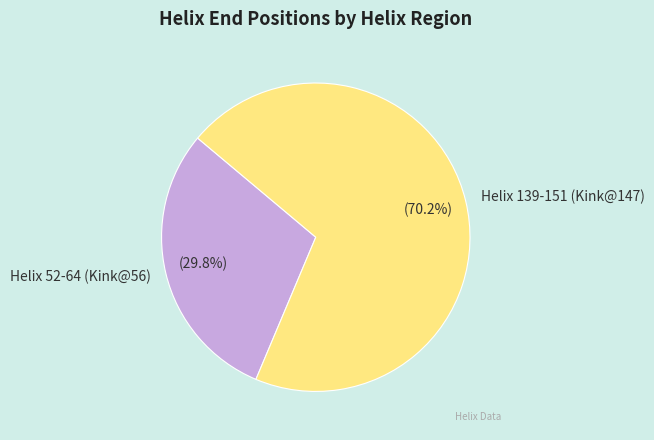

Rank the categories by value from highest to lowest.

Helix 139-151 (Kink@147), Helix 52-64 (Kink@56)